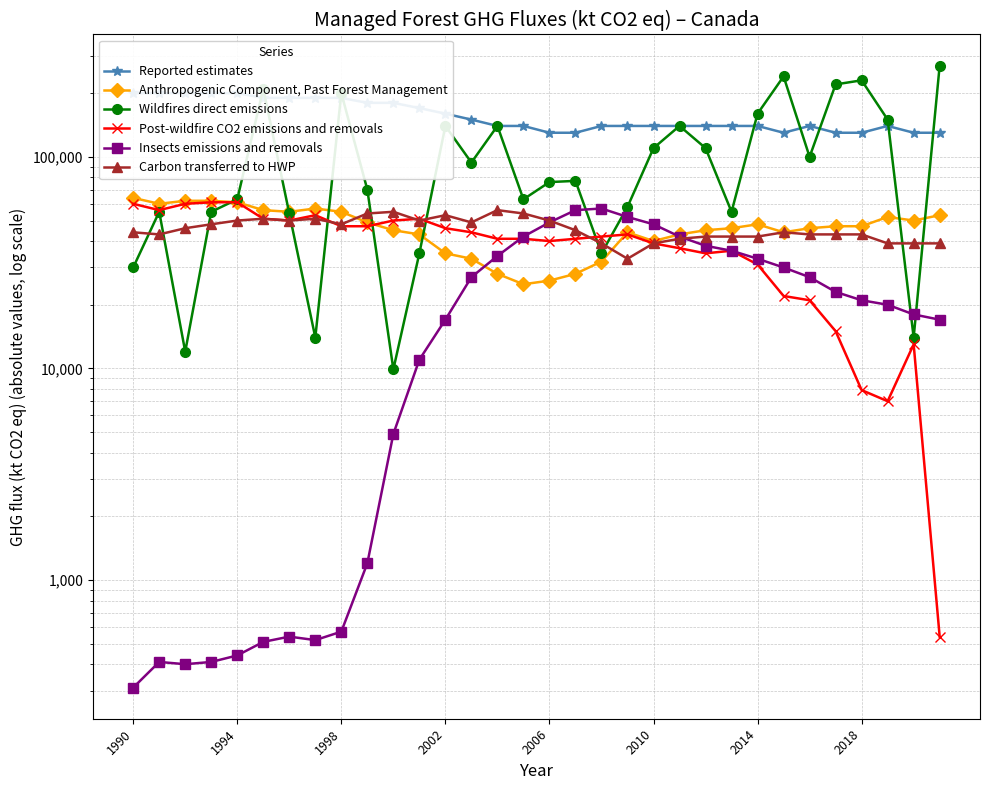

Where is Post-wildfire CO2 emissions and removals nearest to the value 30770?

2014